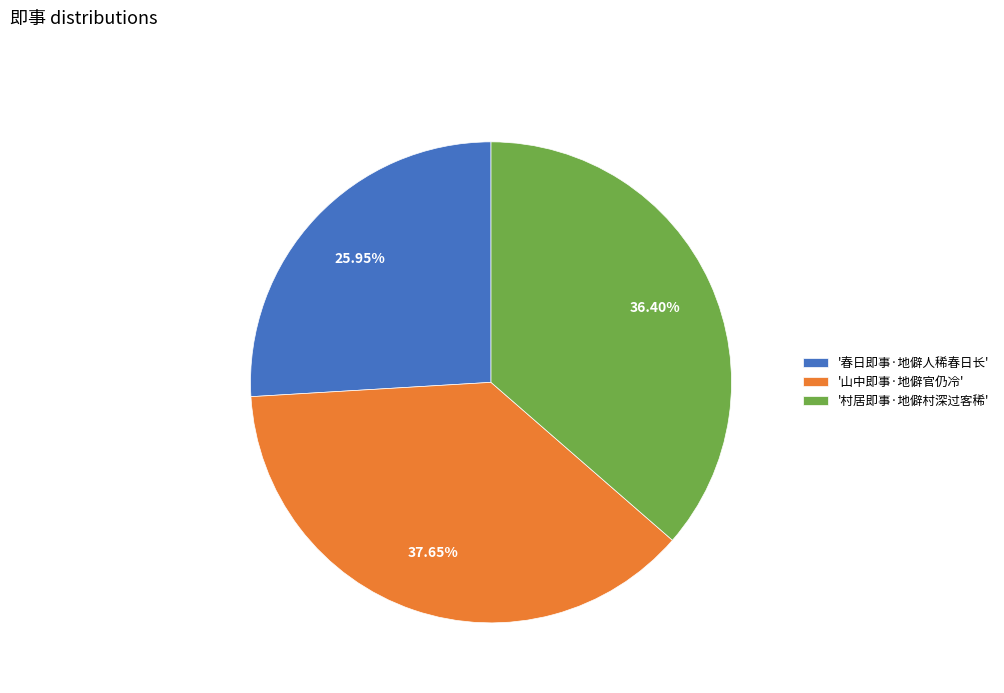

Combined, do '春日即事·地僻人稀春日长' and '村居即事·地僻村深过客稀' account for over 50%?

Yes